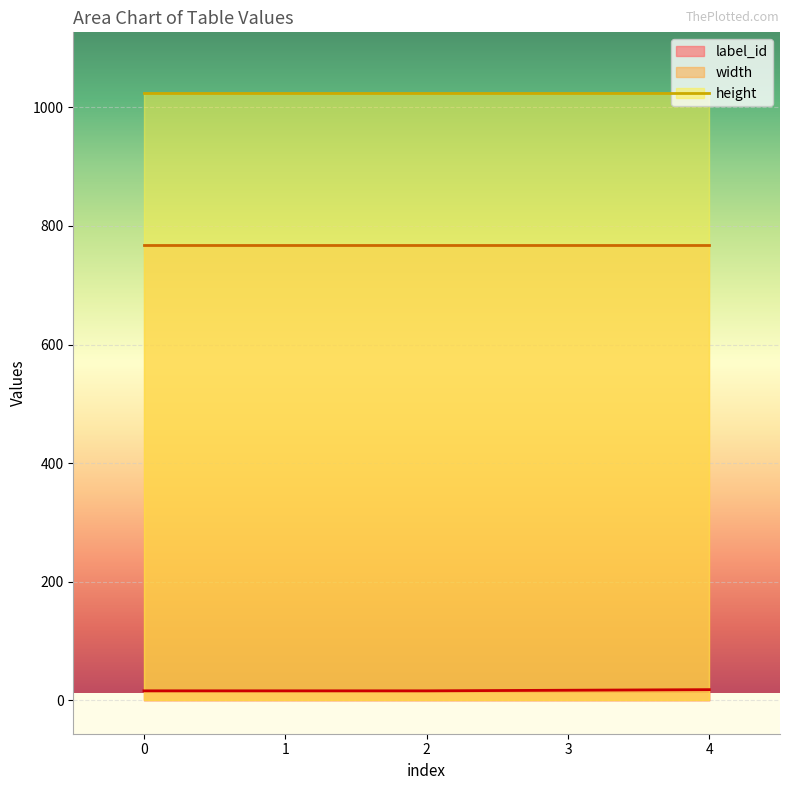

Count the number of categories in the chart.

5